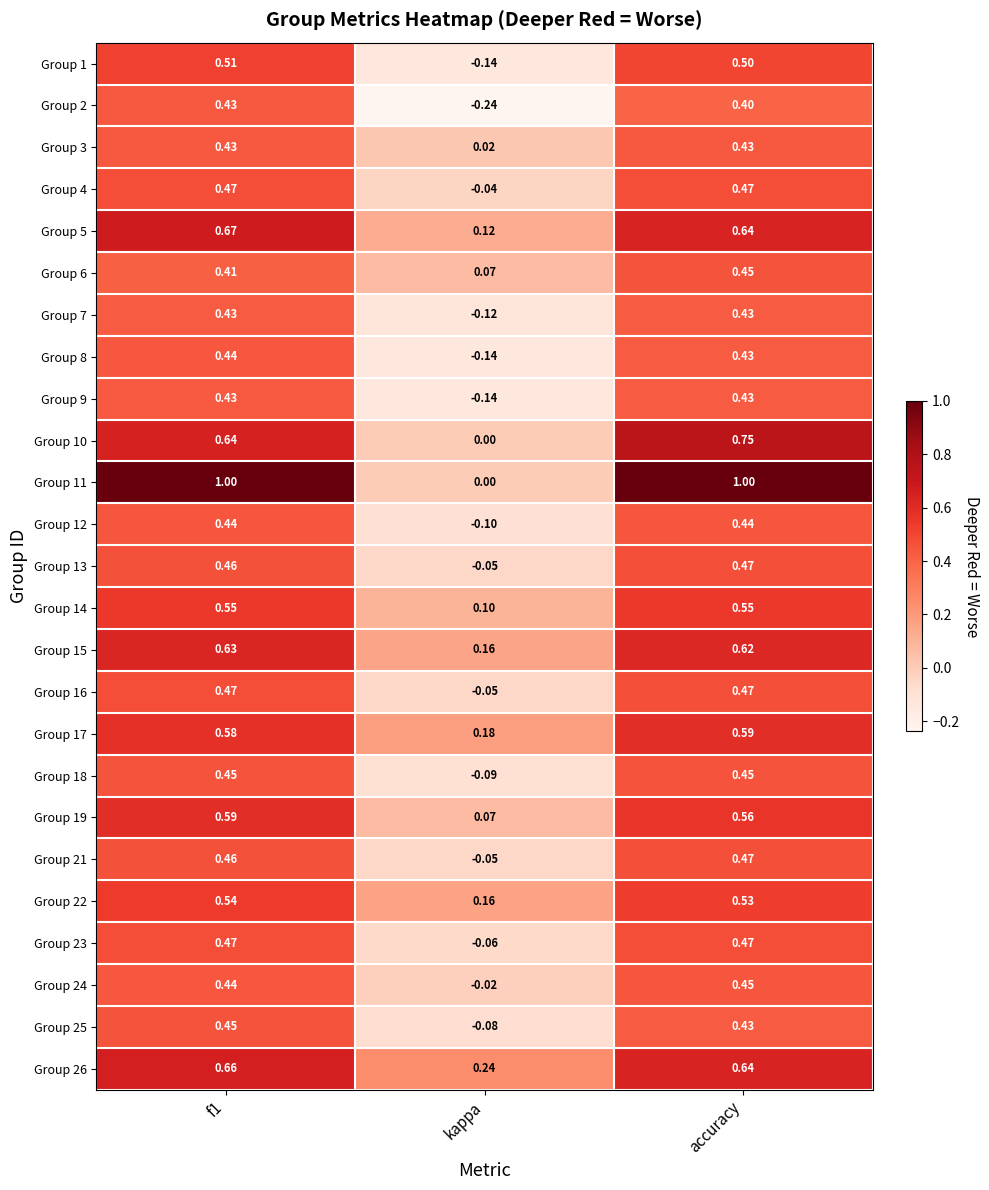

Is the value of Group 16 at kappa greater than the value of Group 3 at f1?

No